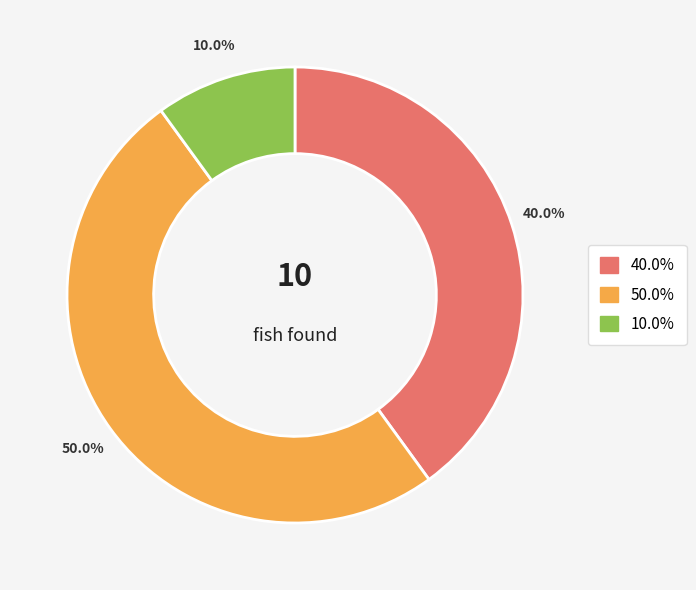

Which slice is the largest?

50.0%